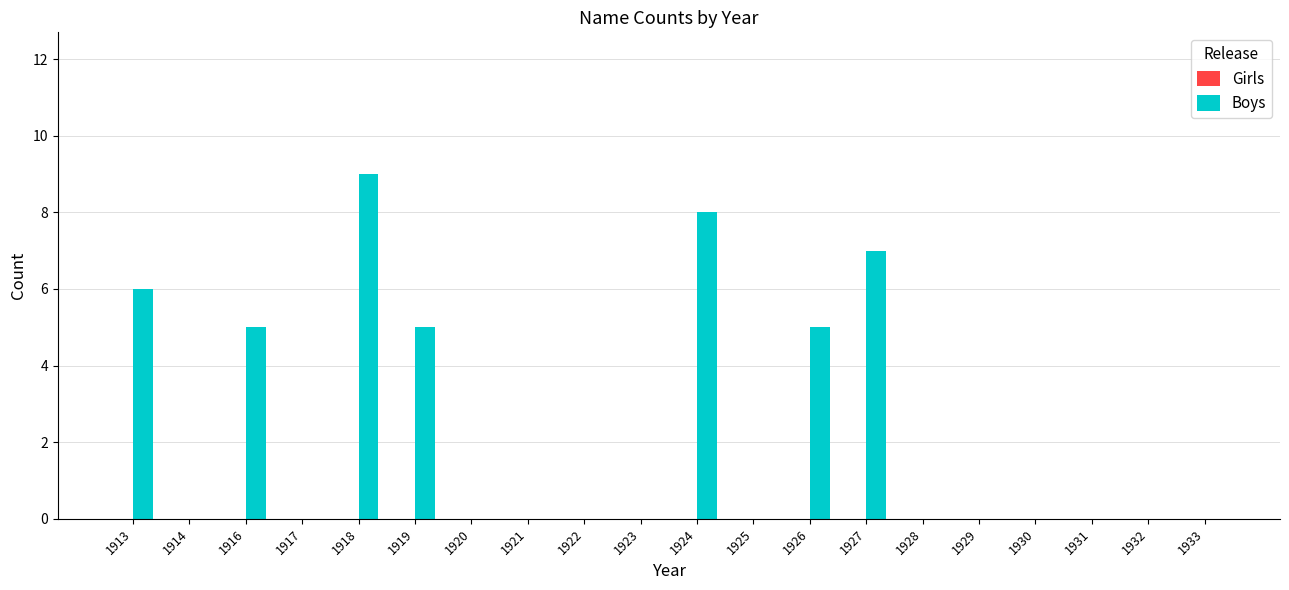

Between 1914 and 1916, which is larger?

1916